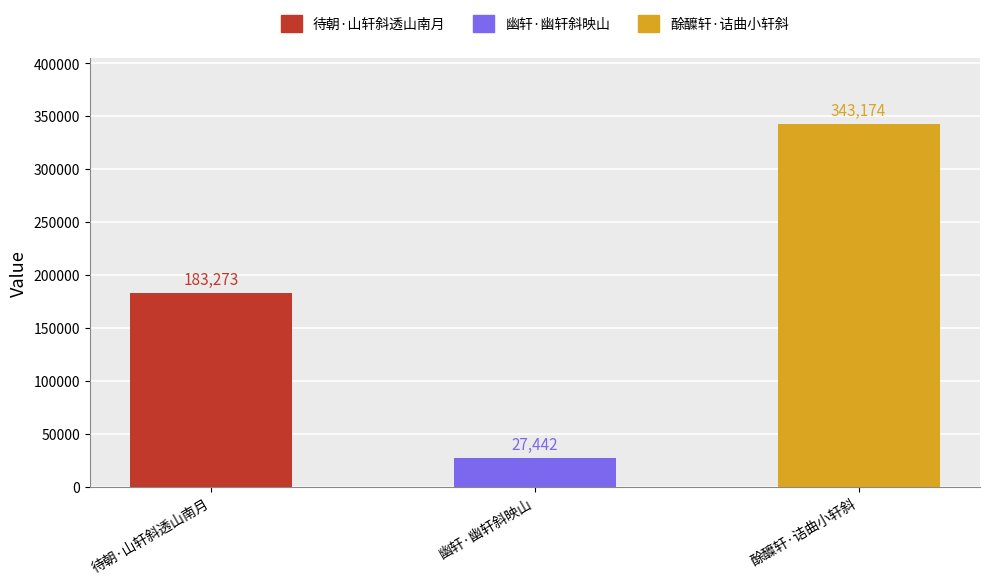

What position from the right is 幽轩·幽轩斜映山?

2